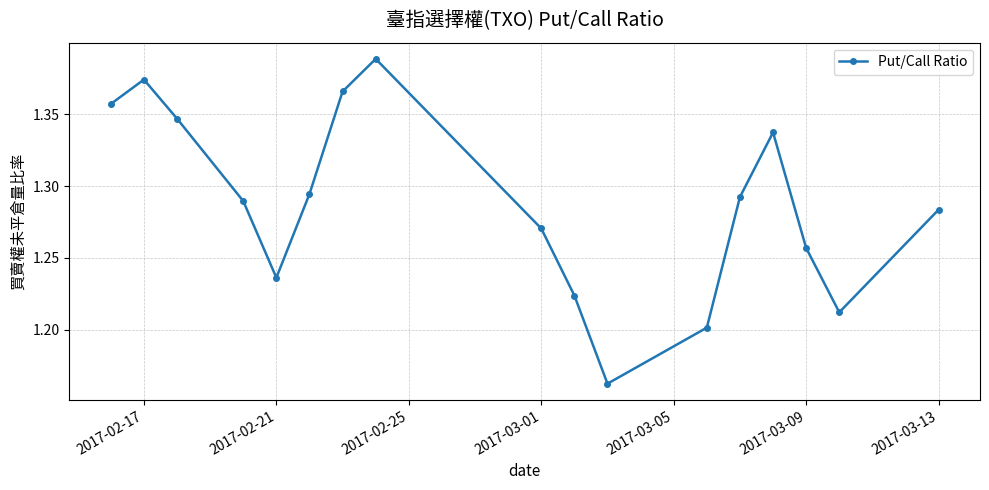

What is the sum of all values?

21.9